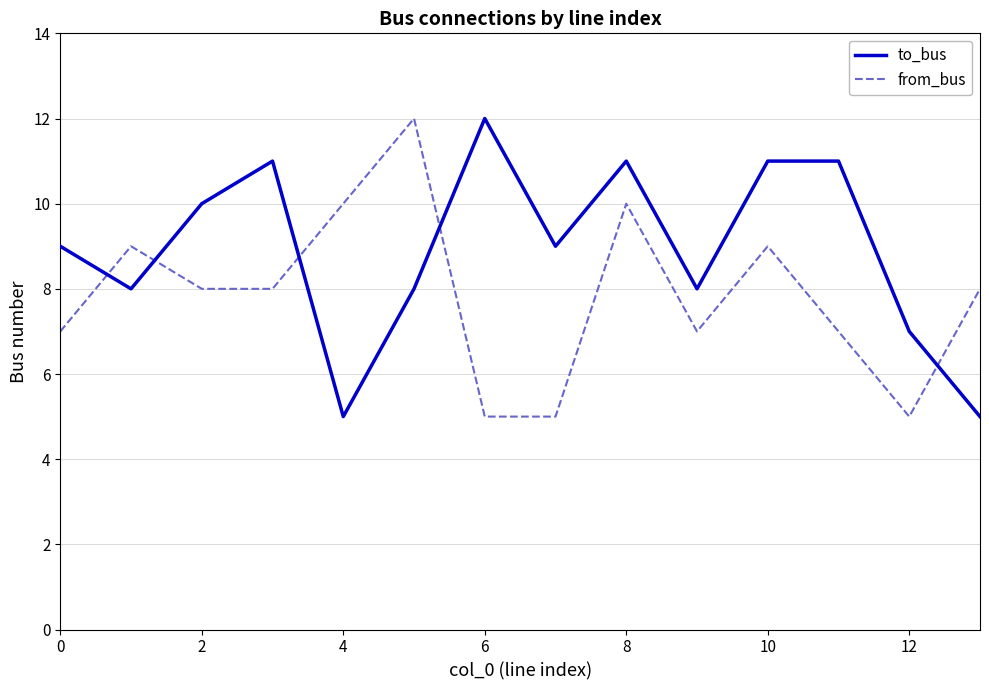

How many lines are shown in the chart?

2